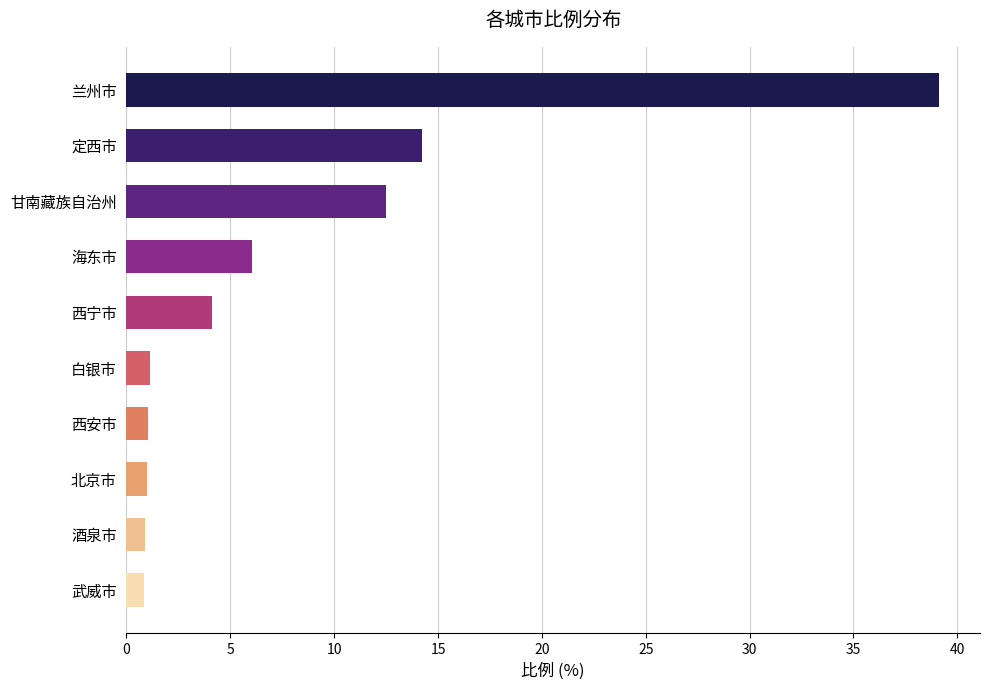

What value does the data have at 海东市?

6.1